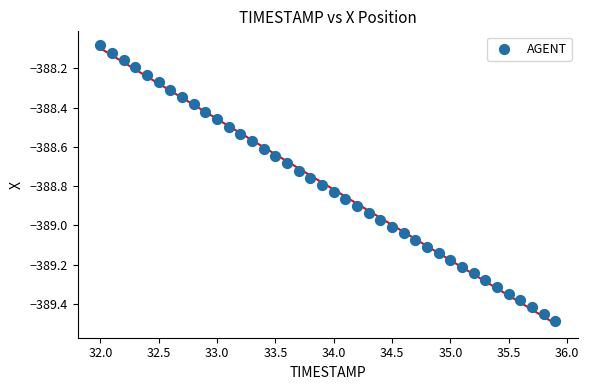

What is the range of Y values (max minus min)?

1.4